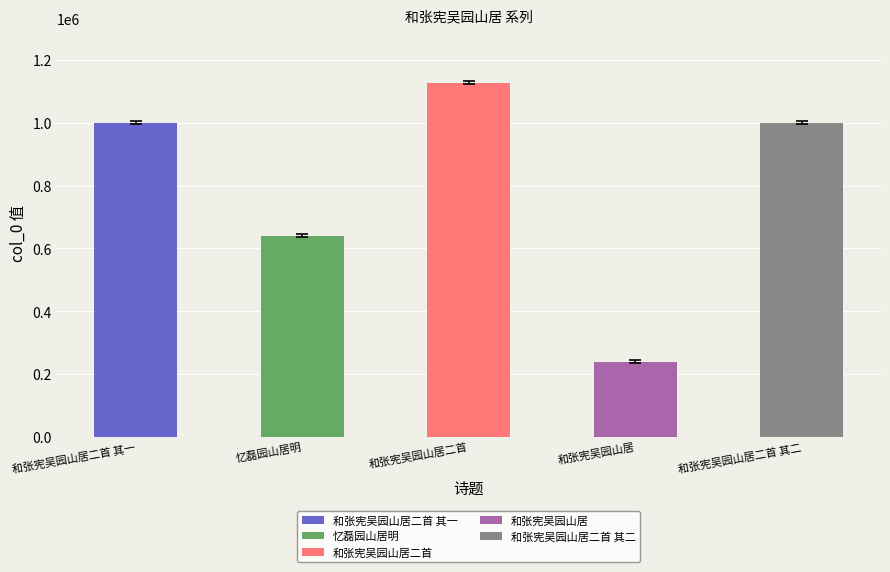

The chart shows a value of 500092 at 和张宪吴园山居二首. True or false?

False